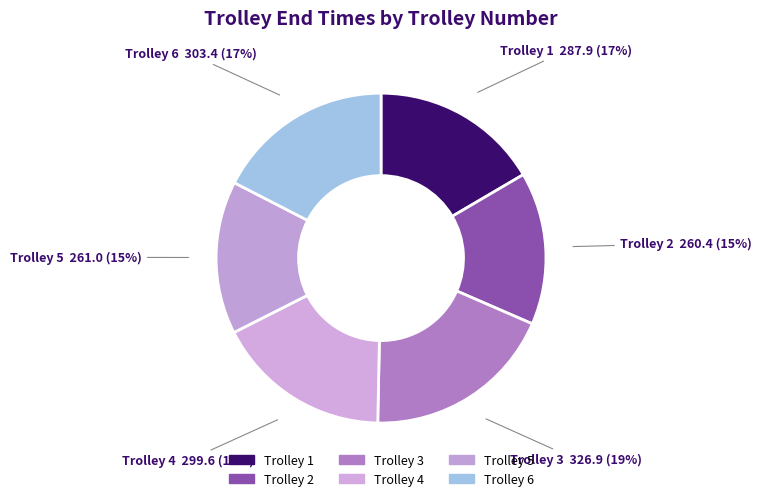

Count the number of slices in the pie.

6